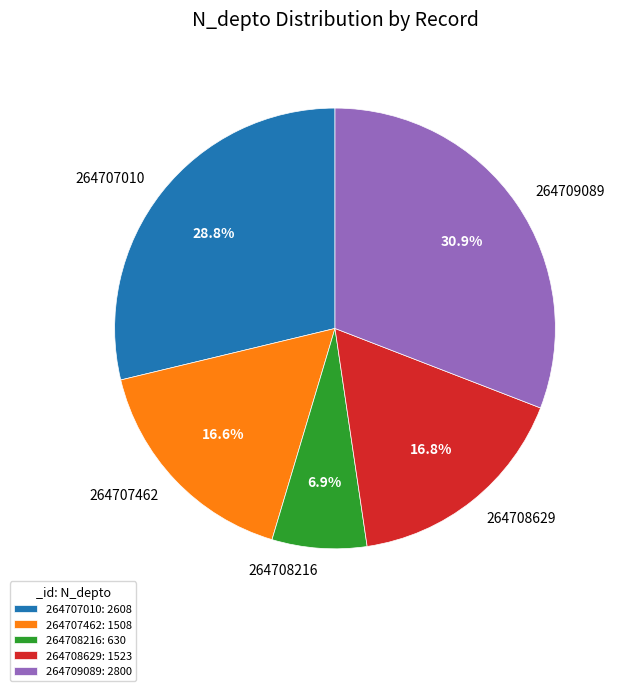

What is the ratio of the value at 264709089 to the value at 264707010?

1.1